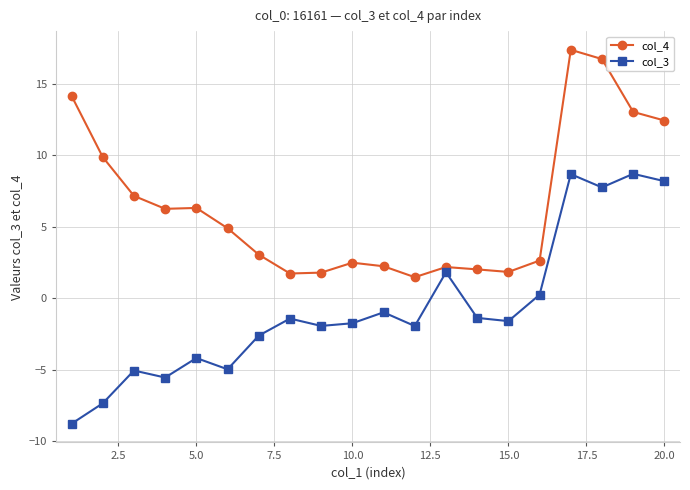

True or false: col_3 and col_4 intersect in this chart.

False